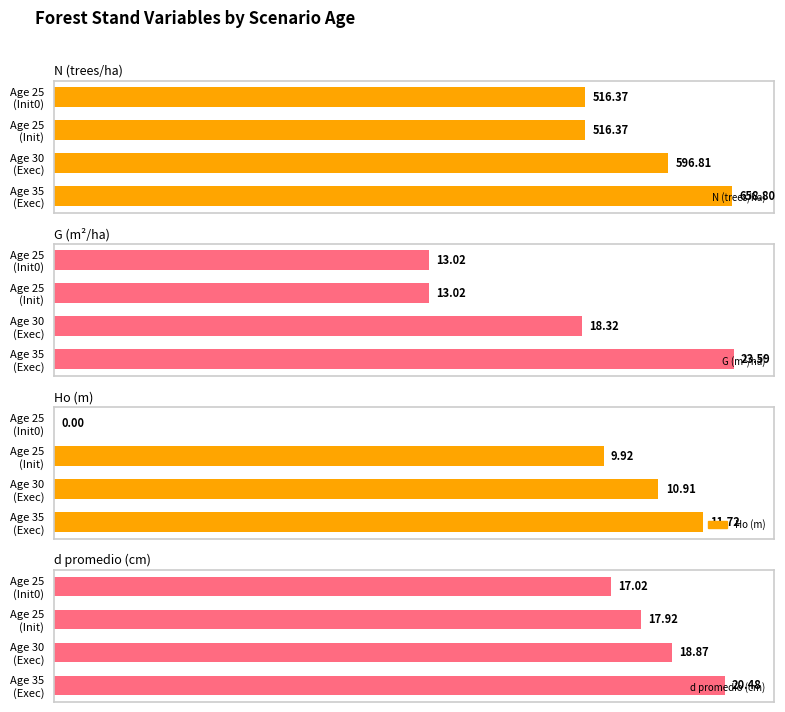

Reading left to right, extract all data points from this chart.

N (trees/ha): 0=516.4	100=516.4	200=596.8	300=658.8
G (m²/ha): 0=13.0	100=13.0	200=18.3	300=23.6
Ho (m): 0=0.0	100=9.9	200=10.9	300=11.7
d promedio (cm): 0=17.0	100=17.9	200=18.9	300=20.5